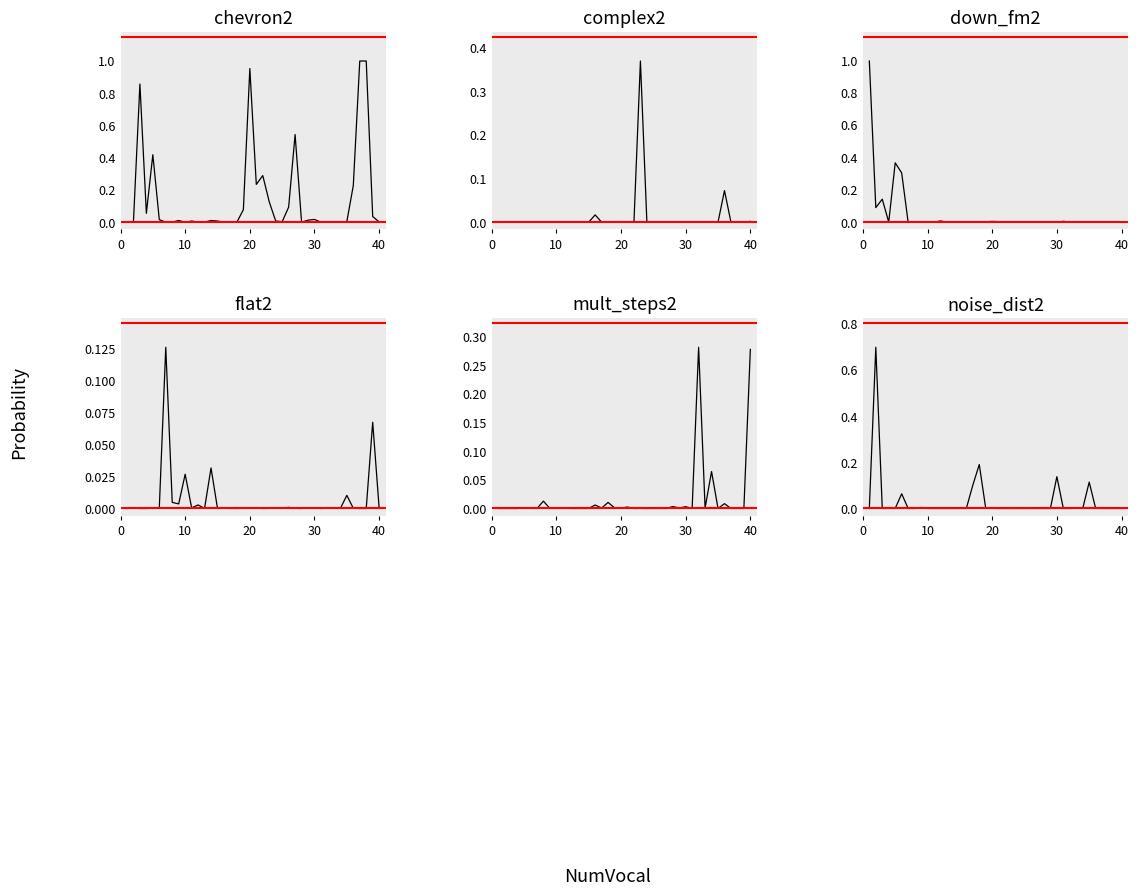

Reading right to left, transcribe all the data shown in this chart.

chevron2: 0.0	0.0	1.0	1.0	0.2	0.0	0.0	0.0	0.0	0.0	0.0	0.0	0.0	0.5	0.1	0.0	0.0	0.1	0.3	0.2	1.0	0.1	0.0	0.0	0.0	0.0	0.0	0.0	0.0	0.0	0.0	0.0	0.0	0.0	0.0	0.4	0.1	0.9	0.0	0.0
complex2: 0.0	0.0	0.0	0.0	0.1	0.0	0.0	0.0	0.0	0.0	0.0	0.0	0.0	0.0	0.0	0.0	0.0	0.4	0.0	0.0	0.0	0.0	0.0	0.0	0.0	0.0	0.0	0.0	0.0	0.0	0.0	0.0	0.0	0.0	0.0	0.0	0.0	0.0	0.0	0.0
down_fm2: 0.0	0.0	0.0	0.0	0.0	0.0	0.0	0.0	0.0	0.0	0.0	0.0	0.0	0.0	0.0	0.0	0.0	0.0	0.0	0.0	0.0	0.0	0.0	0.0	0.0	0.0	0.0	0.0	0.0	0.0	0.0	0.0	0.0	0.0	0.3	0.4	0.0	0.1	0.1	1.0
flat2: 0.0	0.1	0.0	0.0	0.0	0.0	0.0	0.0	0.0	0.0	0.0	0.0	0.0	0.0	0.0	0.0	0.0	0.0	0.0	0.0	0.0	0.0	0.0	0.0	0.0	0.0	0.0	0.0	0.0	0.0	0.0	0.0	0.0	0.1	0.0	0.0	0.0	0.0	0.0	0.0
mult_steps2: 0.3	0.0	0.0	0.0	0.0	0.0	0.1	0.0	0.3	0.0	0.0	0.0	0.0	0.0	0.0	0.0	0.0	0.0	0.0	0.0	0.0	0.0	0.0	0.0	0.0	0.0	0.0	0.0	0.0	0.0	0.0	0.0	0.0	0.0	0.0	0.0	0.0	0.0	0.0	0.0
noise_dist2: 0.0	0.0	0.0	0.0	0.0	0.1	0.0	0.0	0.0	0.0	0.1	0.0	0.0	0.0	0.0	0.0	0.0	0.0	0.0	0.0	0.0	0.0	0.2	0.1	0.0	0.0	0.0	0.0	0.0	0.0	0.0	0.0	0.0	0.0	0.1	0.0	0.0	0.0	0.7	0.0